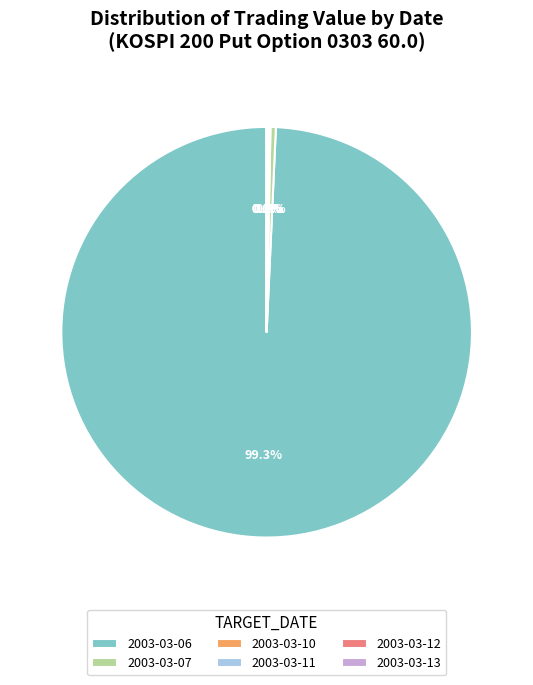

Is there any slice that represents more than half of the pie?

Yes